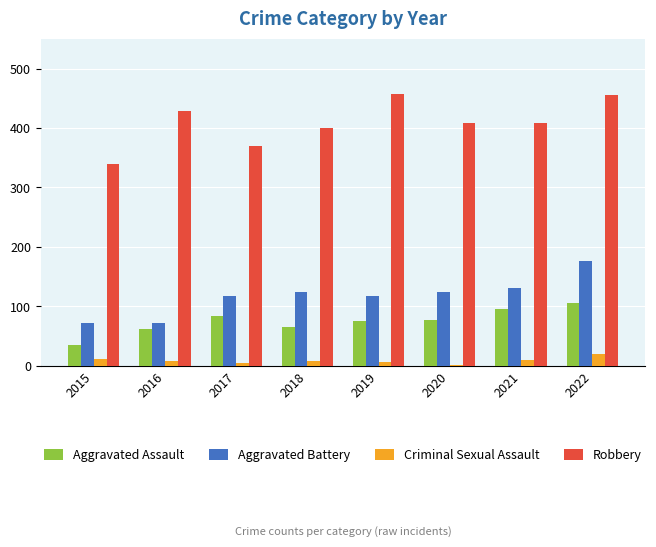

How many groups of bars are there?

8